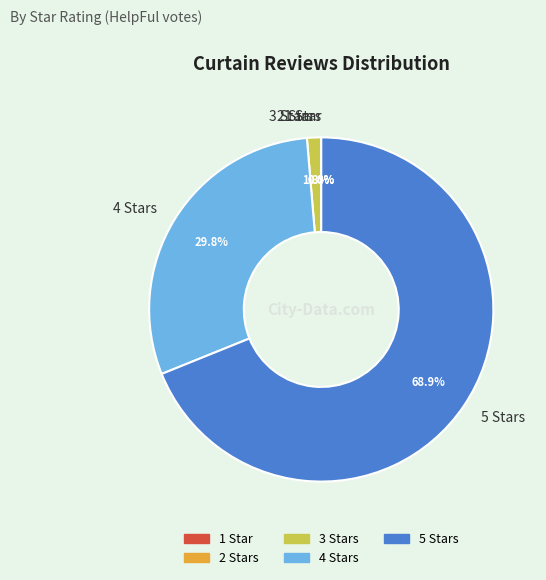

Is there any slice that represents more than half of the pie?

Yes